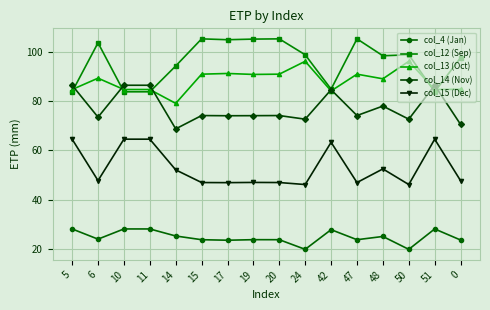

List the series in order of their peak value, lowest first.

col_4 (Jan), col_15 (Dec), col_14 (Nov), col_13 (Oct), col_12 (Sep)